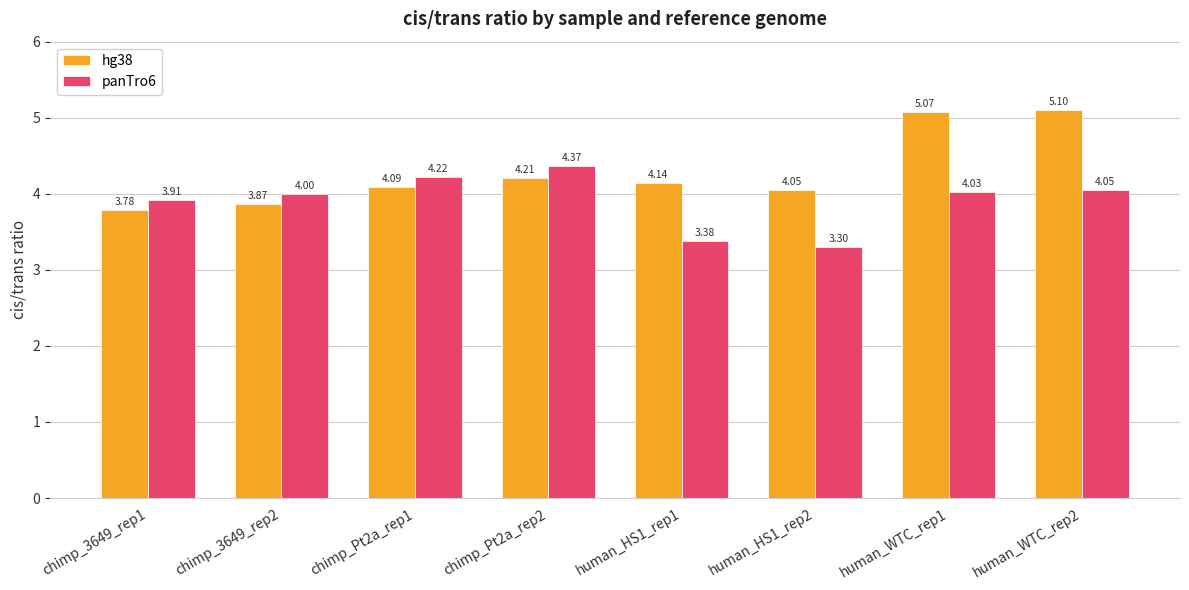

Is the value of panTro6 at chimp_3649_rep1 greater than the value of hg38 at chimp_Pt2a_rep2?

No